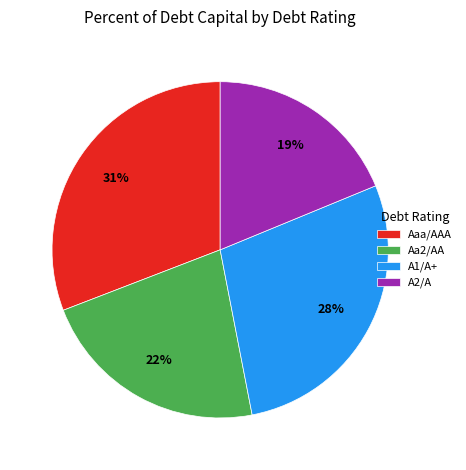

Combined, do Aa2/AA and A2/A account for over 50%?

No